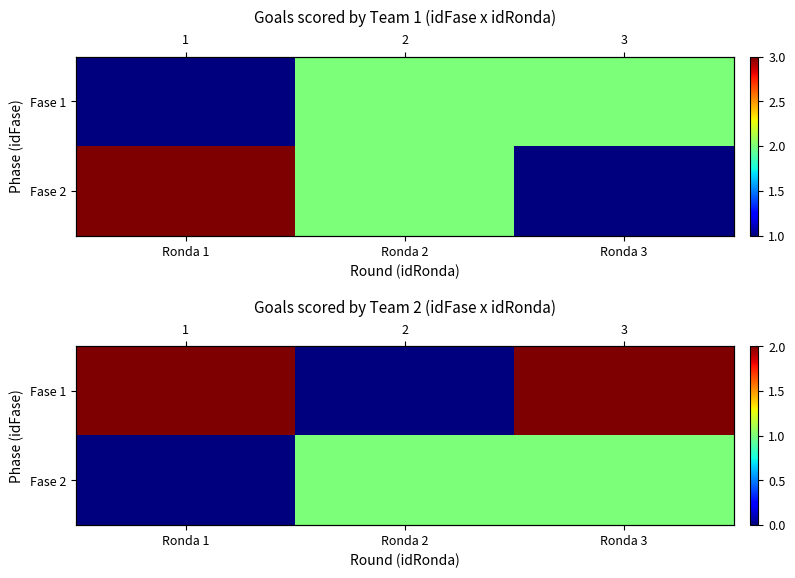

How many Fase 2 values are between 0 and 1?

3